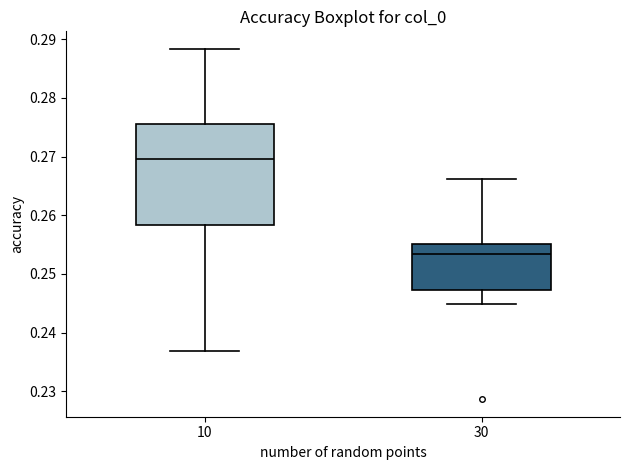

Reading left to right, transcribe this box plot: for each box, give where its median line is, the range the box spans, and where its two whiskers end, as read against the y-axis. The values are not printed on the chart, so give them approximately, as read against the axis.

10: median 0.270, box 0.258 to 0.276, whiskers 0.237 to 0.288
30: median 0.253, box 0.247 to 0.255, whiskers 0.245 to 0.266